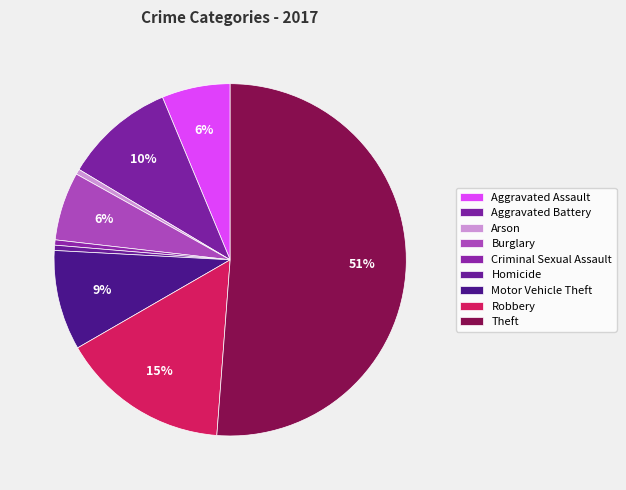

Rank the categories by value from highest to lowest.

Theft, Robbery, Aggravated Battery, Motor Vehicle Theft, Aggravated Assault, Burglary, Arson, Criminal Sexual Assault, Homicide